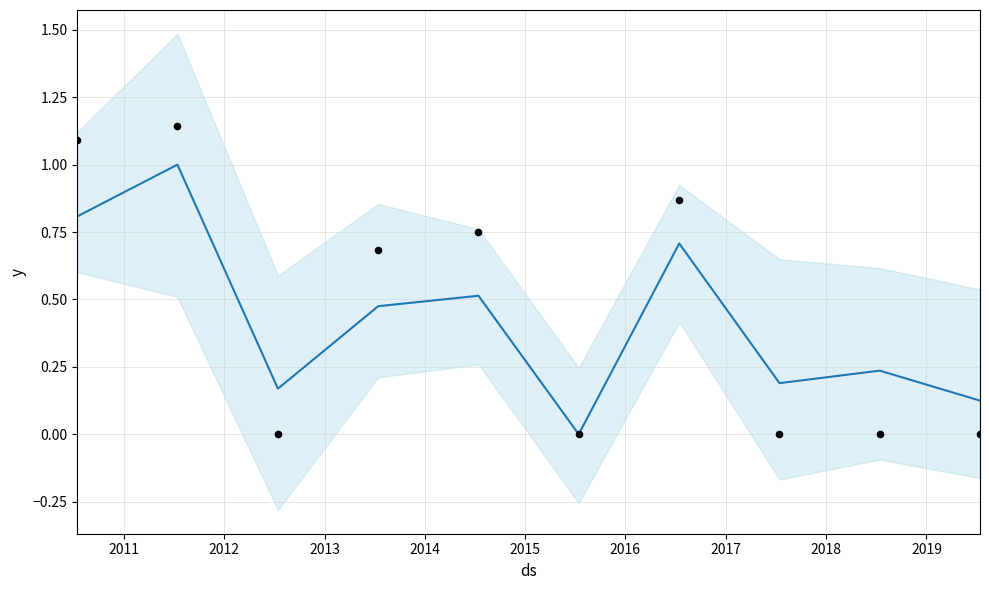

At which category is the sum across all series the highest?

2011